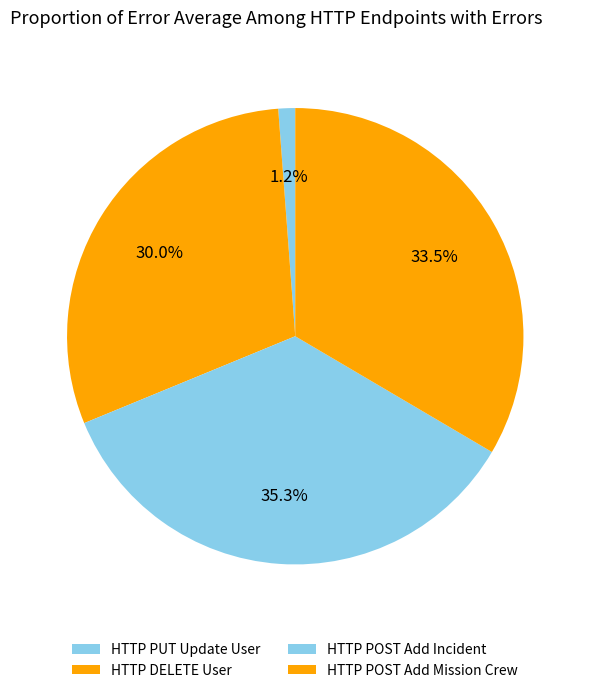

True or false: HTTP POST Add Mission Crew accounts for 39% of the total.

False